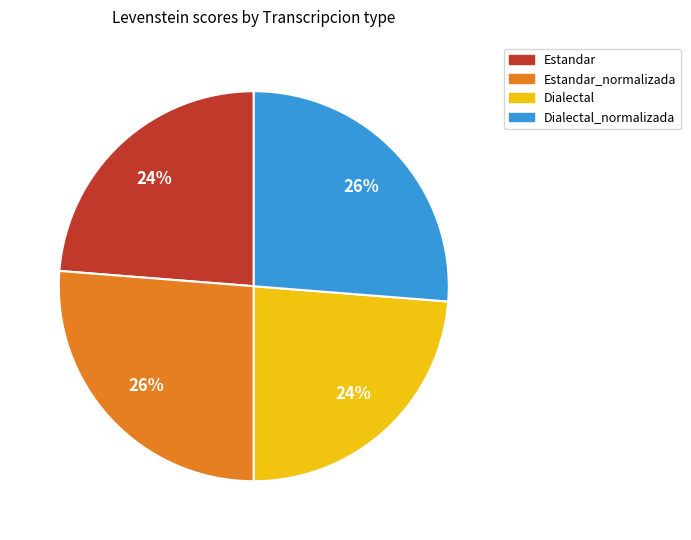

To the nearest percent, what is the difference between the largest and smallest slice percentages?

2%